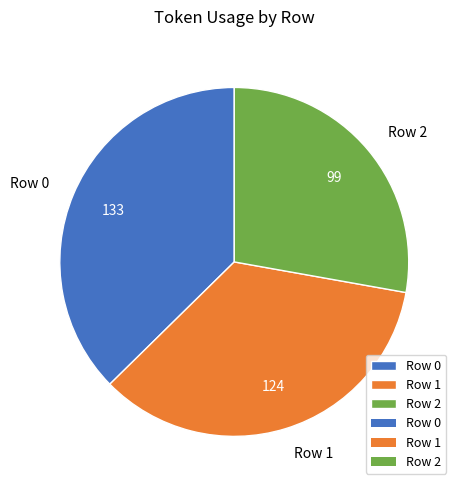

Is the sum of Row 2 and Row 0 greater than half?

Yes